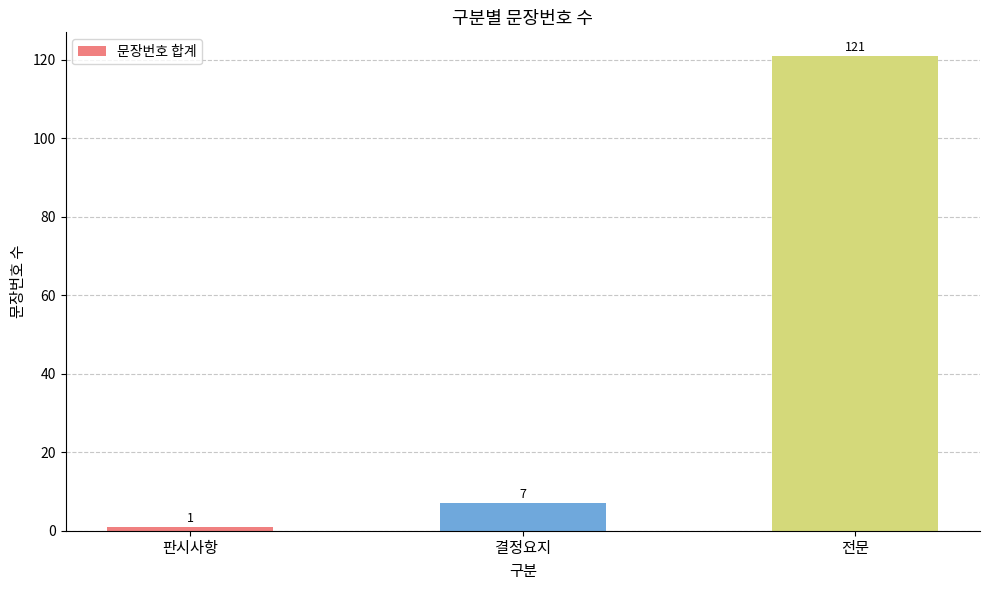

The value at 전문 is 166. True or false?

False